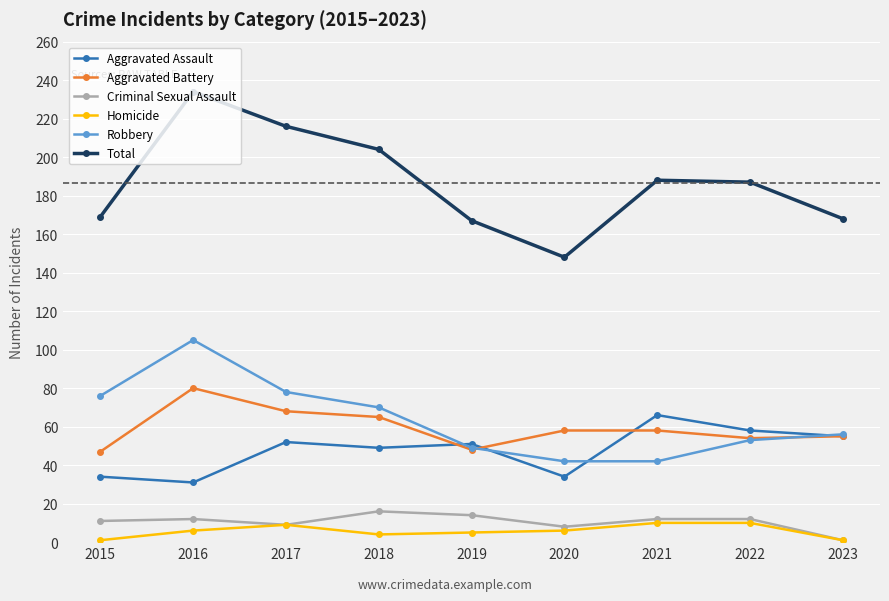

Is the value of Aggravated Assault at 2020 greater than the value of Robbery at 2020?

No